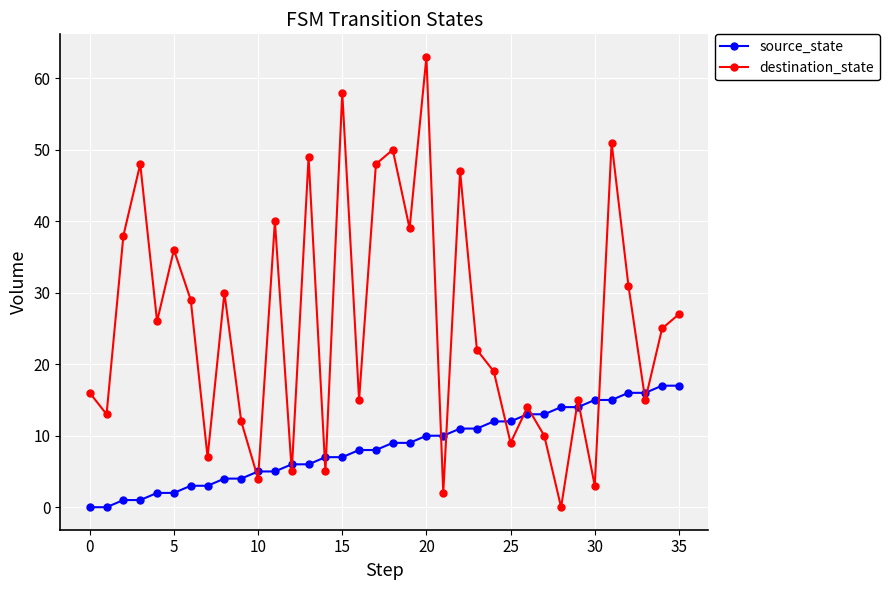

True or false: destination_state and source_state intersect in this chart.

True